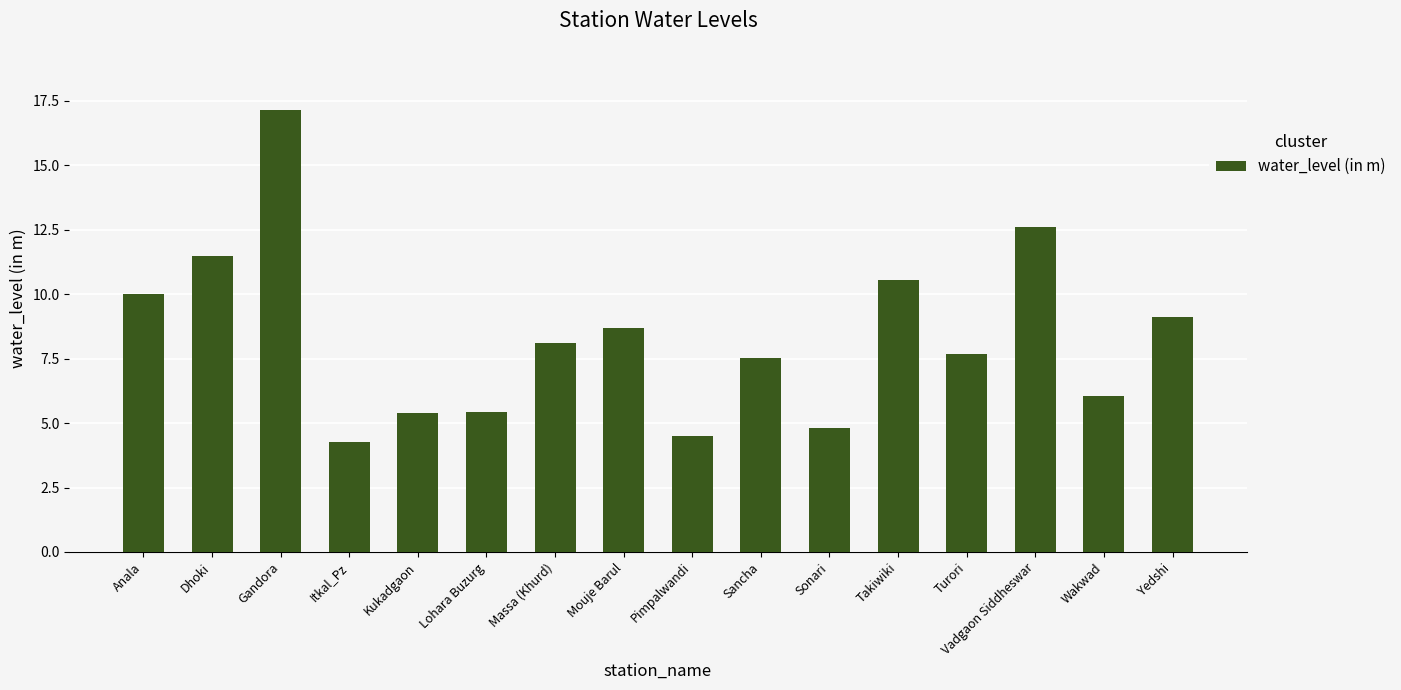

Read the value at Yedshi.

9.1